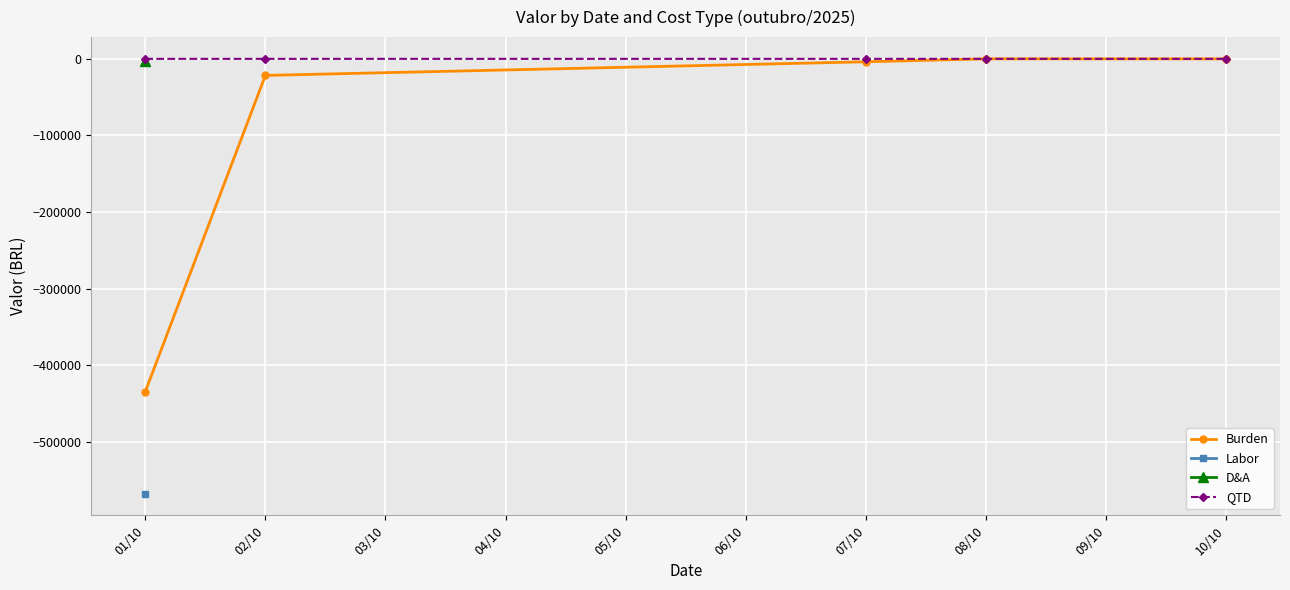

What is the difference between the QTD values at 10/10 and 07/10?

8.0